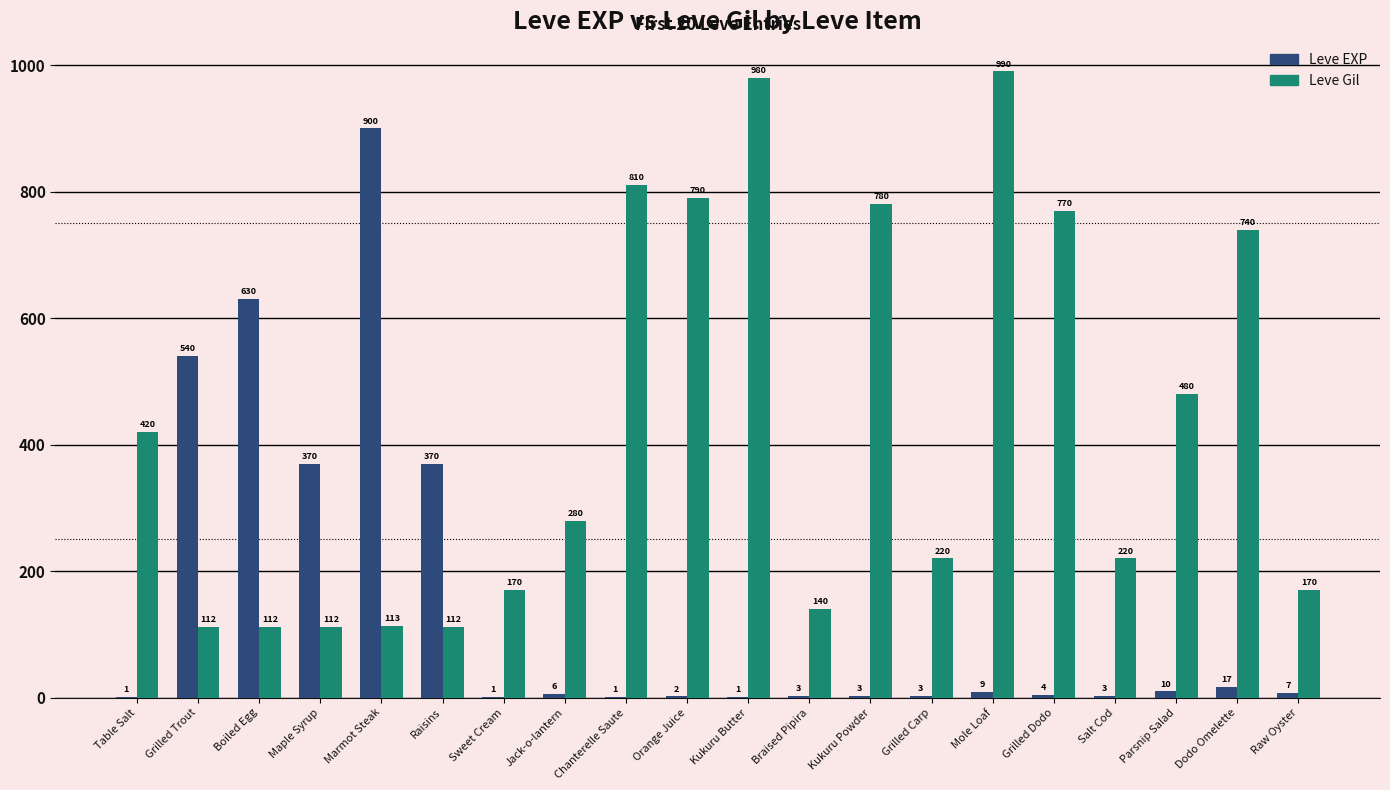

What is the sum of all Leve EXP values?

2881